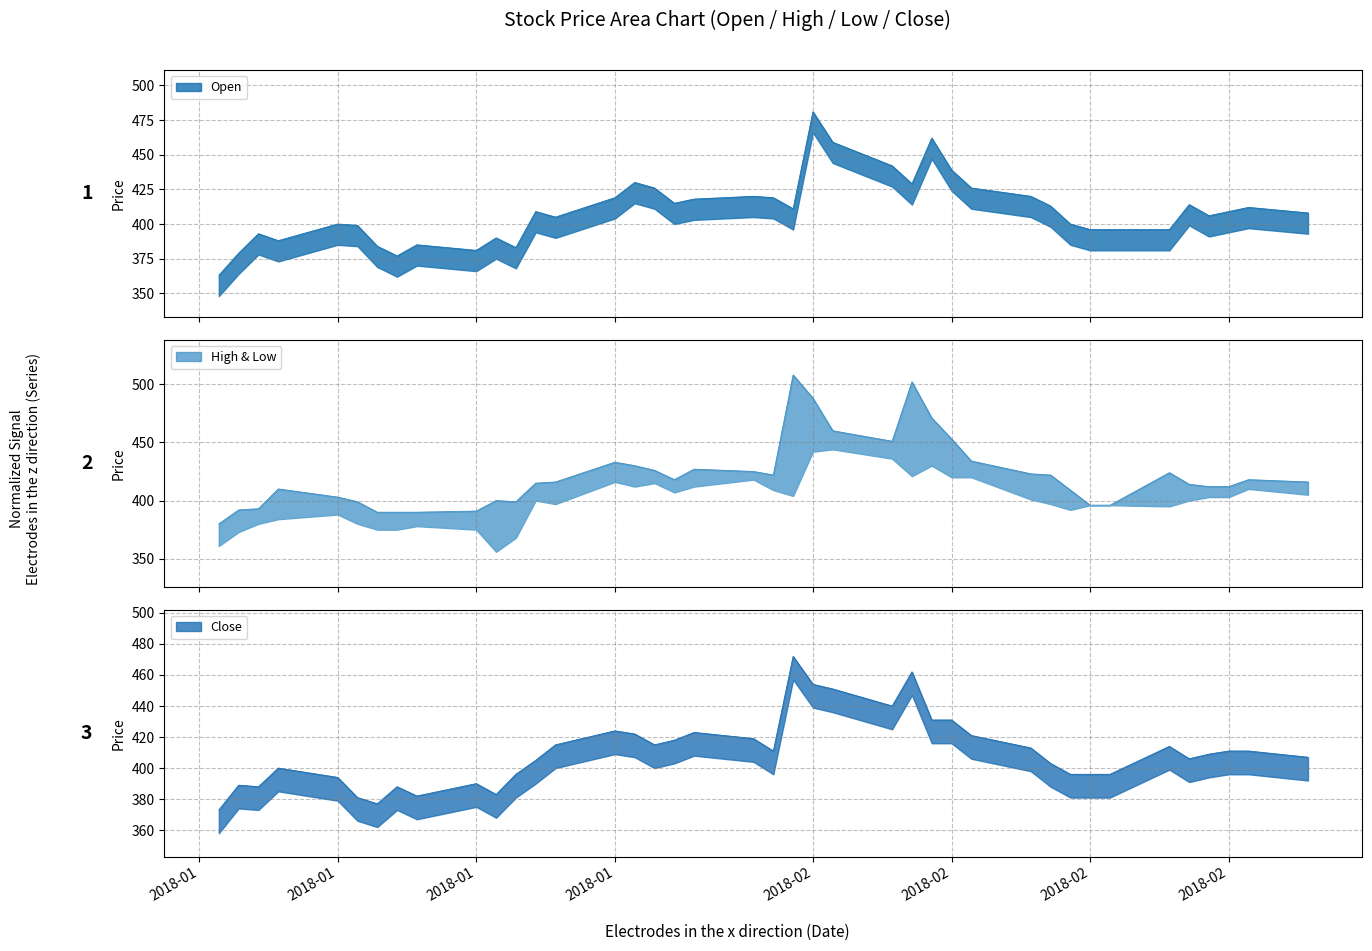

Which series has the widest spread of values?

High